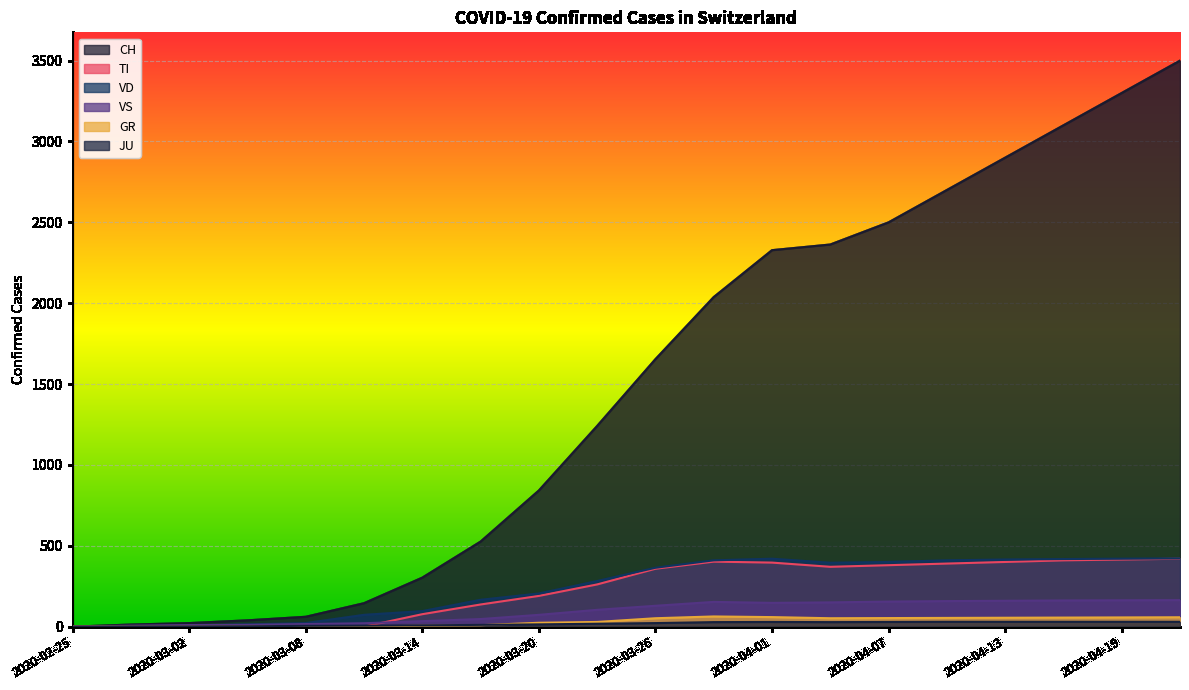

What is the sum of all CH values?

29575